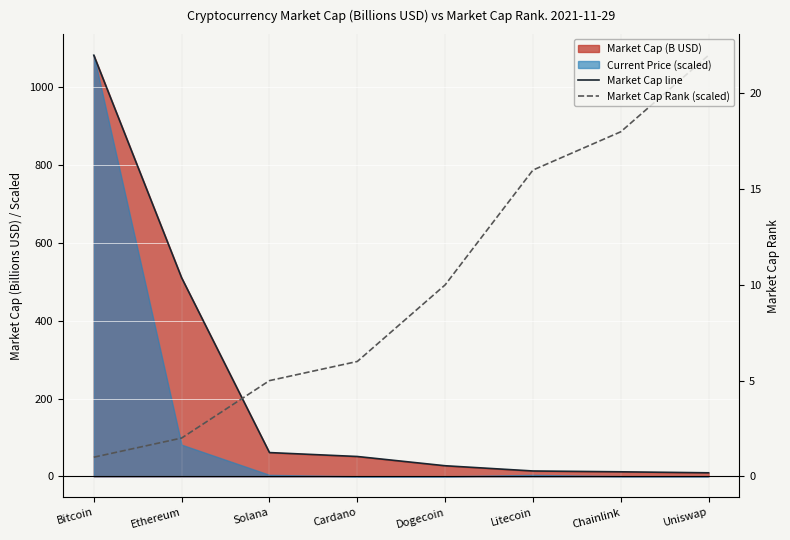

Reading left to right, transcribe all the data shown in this chart.

Market Cap line: 1083.0	510.6	61.1	51.0	27.2	13.7	11.6	9.1
Market Cap Rank (scaled): 49.2	98.5	246.1	295.4	492.3	787.6	886.1	1083.0